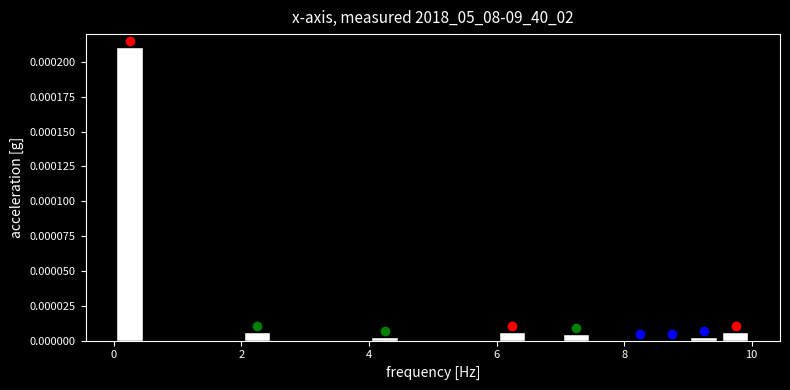

Around what value on the x-axis is the tallest bar? Give the approximate position of its centre, as read against the axis.

0.2